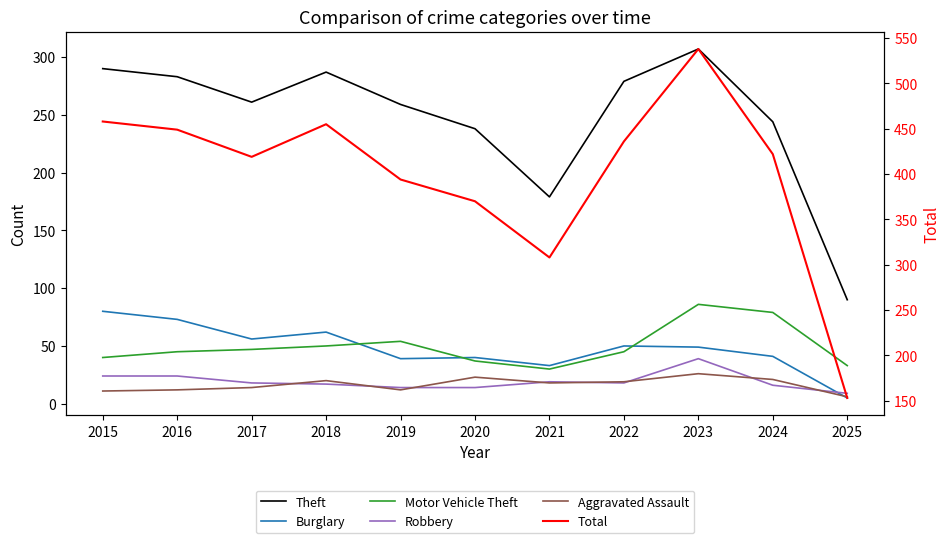

How many interior local peaks does the Aggravated Assault series have?

3